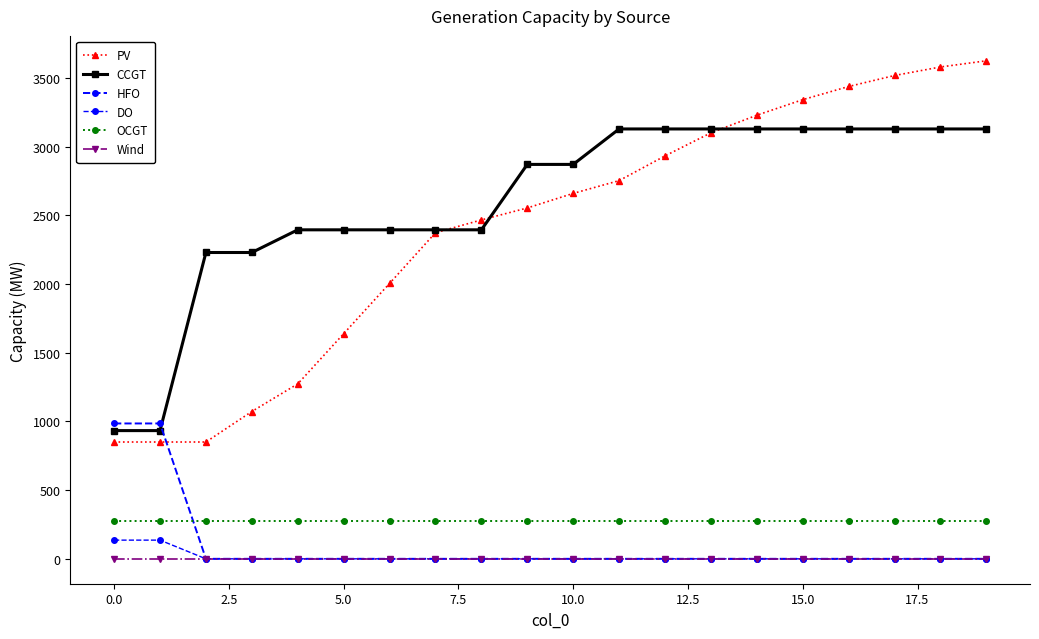

Is this an area chart (filled region under the line)?

No